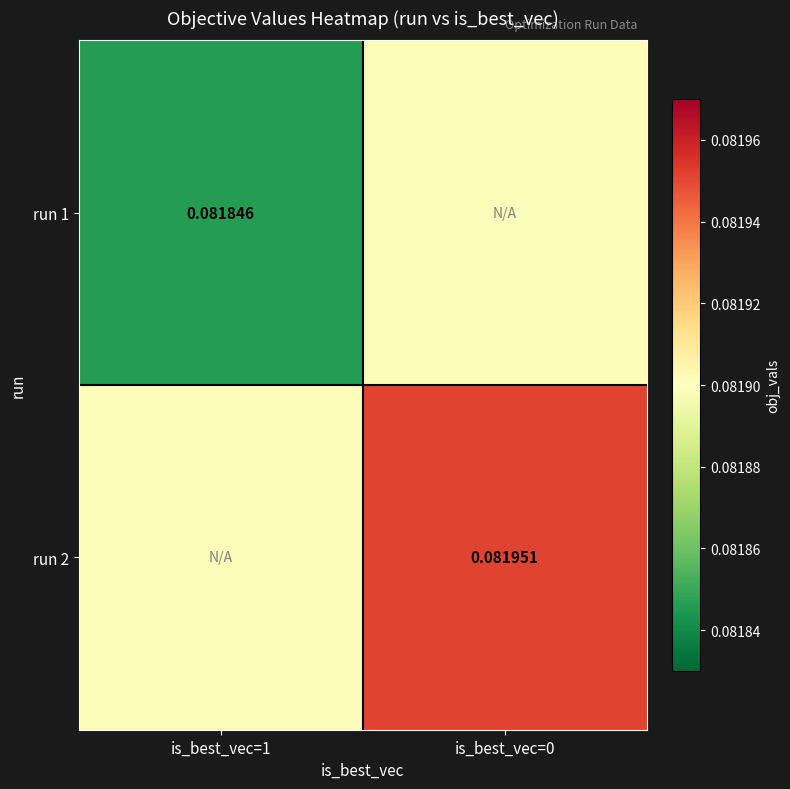

What is the highest value of the run 1 series?

0.1